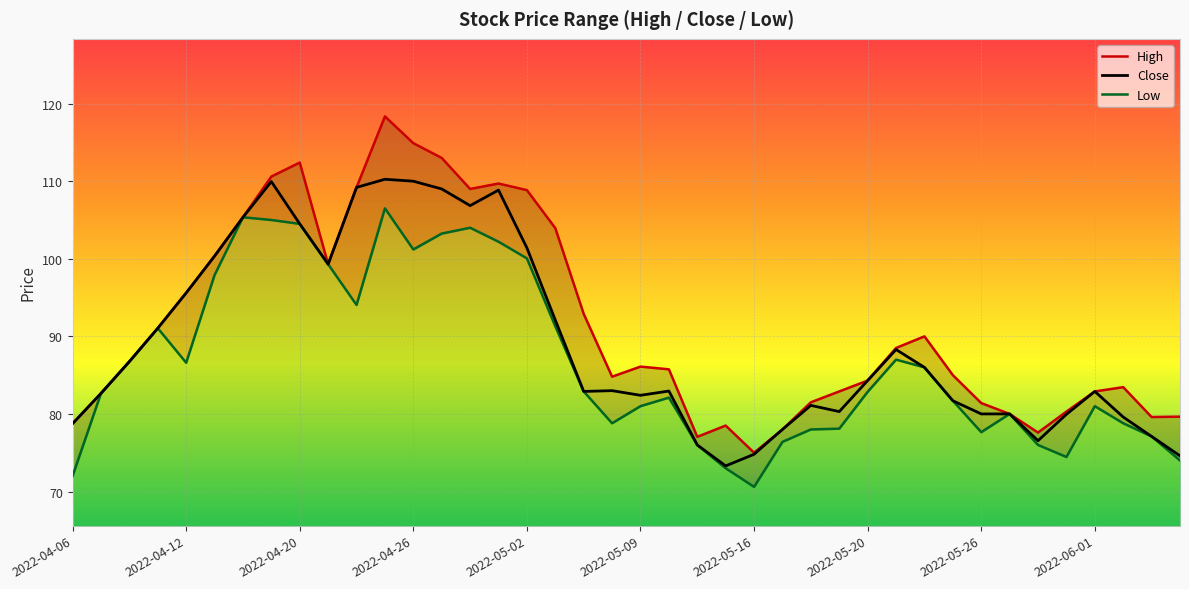

What is the greatest value displayed?

118.3